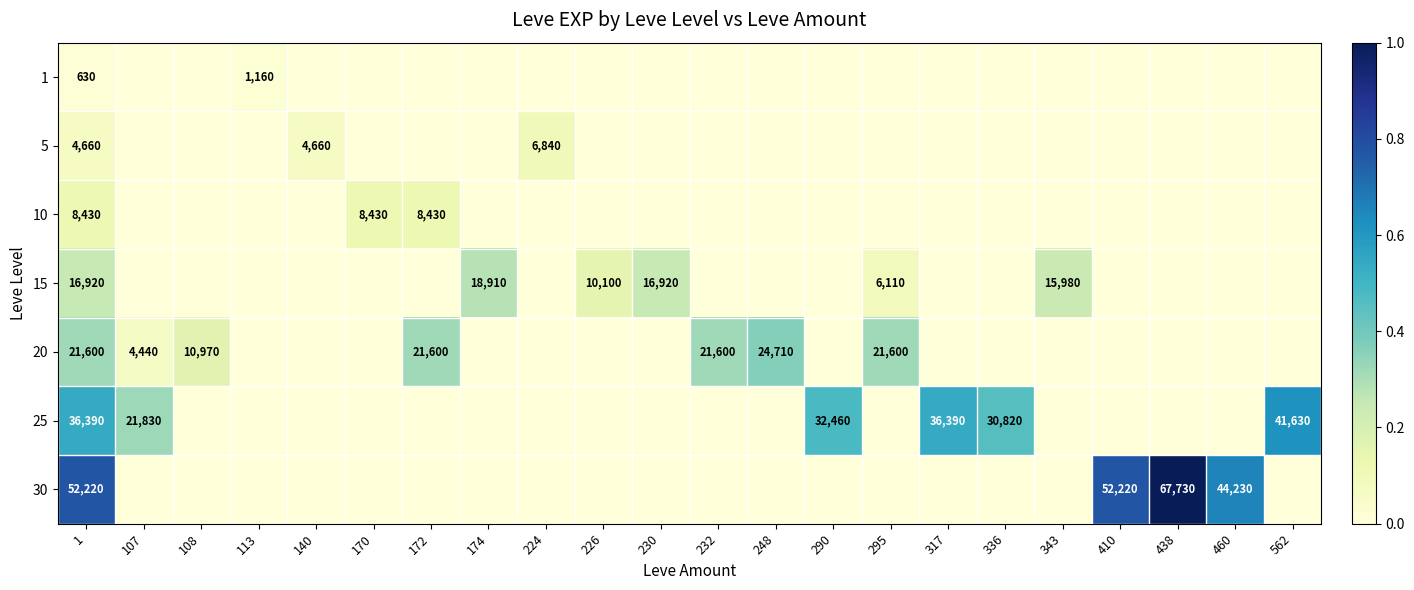

How many categories are shown in the chart?

22